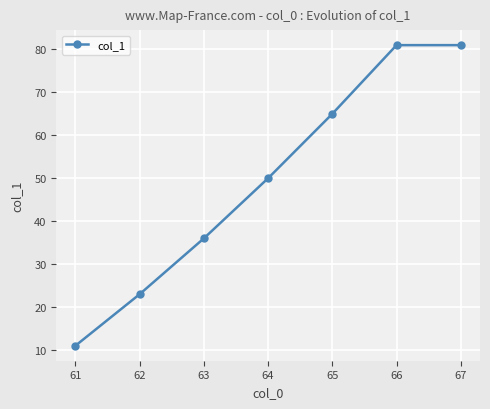

Which has a higher value, 63 or 67?

67